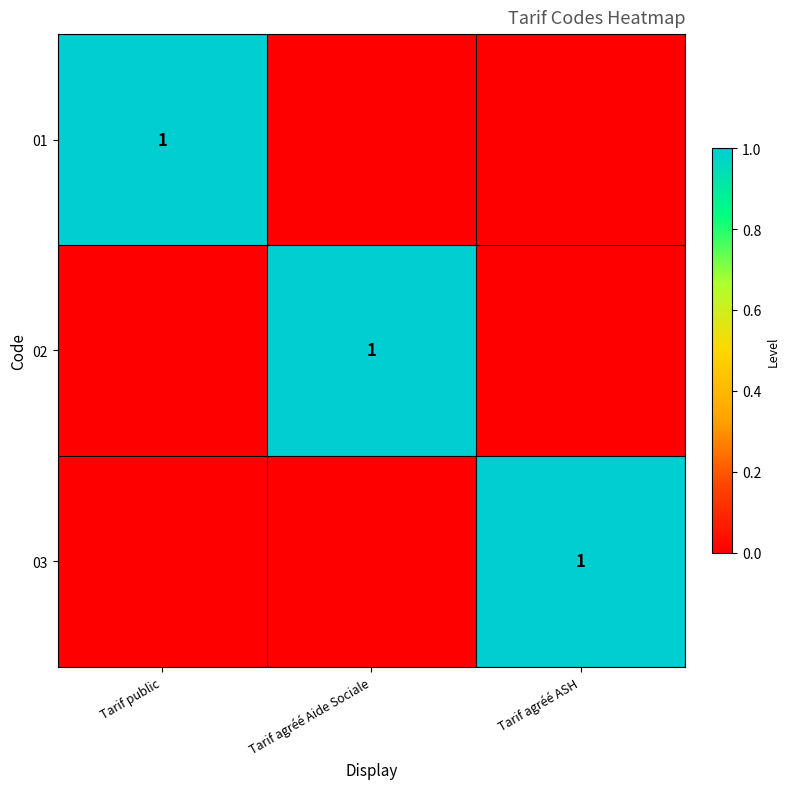

The 01 series shows 1 at Tarif public. True or false?

True